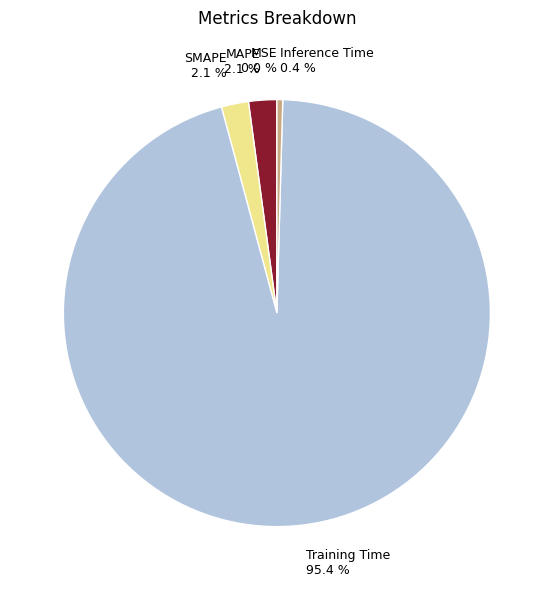

Which slice represents more than half of the pie?

Training Time